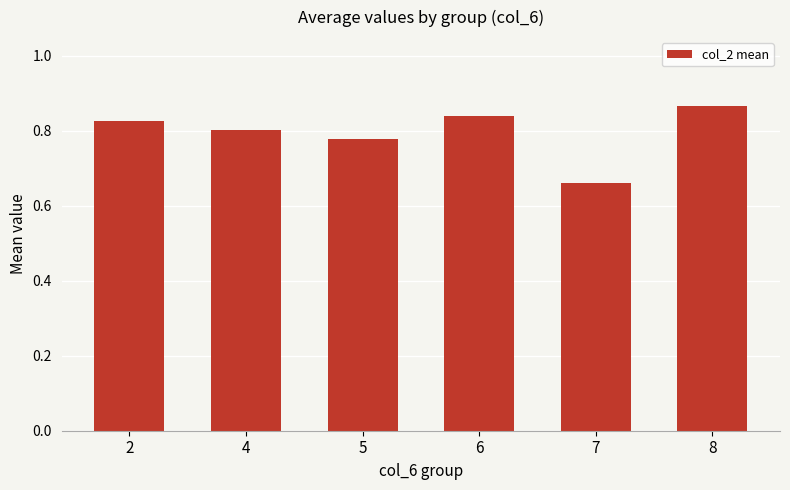

At which category does the chart reach its minimum across all series?

7